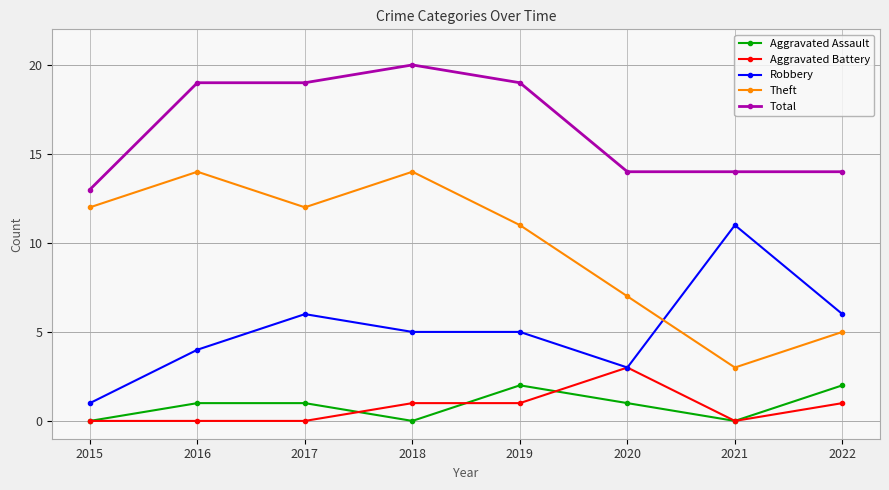

Rank the series by their maximum value, from lowest to highest.

Aggravated Assault, Aggravated Battery, Robbery, Theft, Total